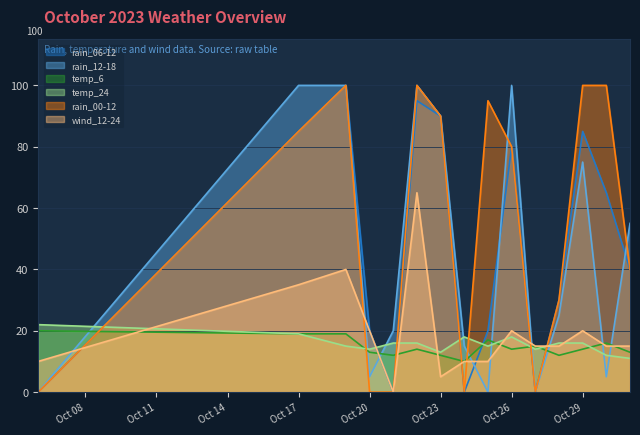

Where is the first local maximum for rain_06-12?

2023-10-19